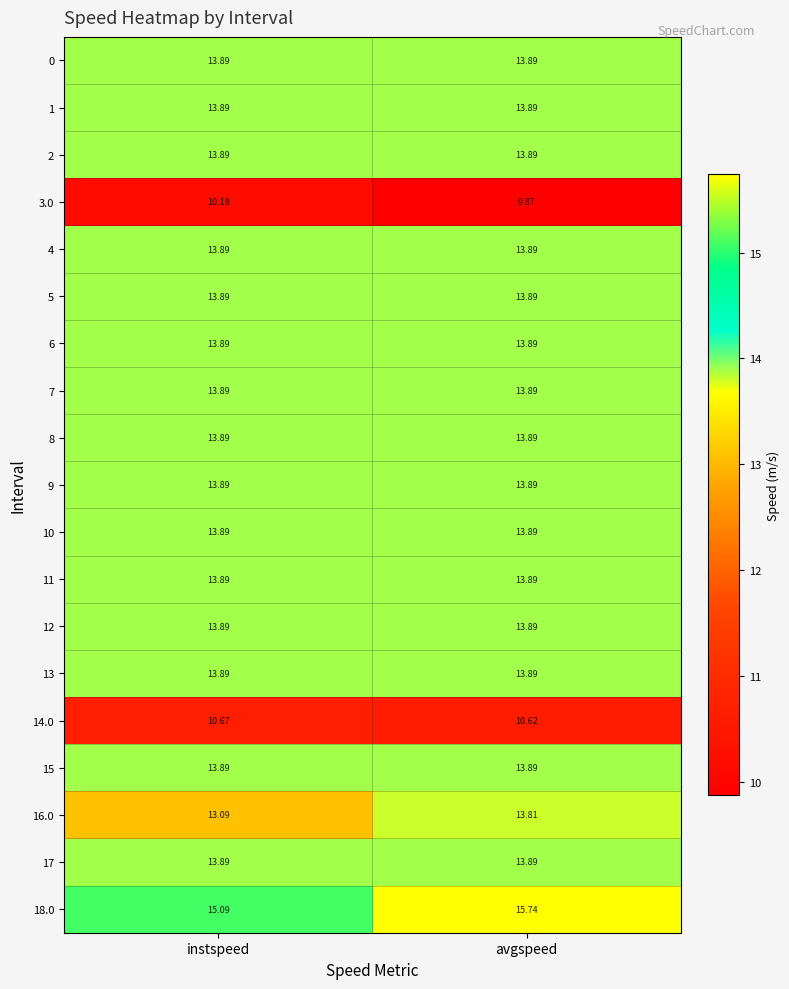

List the labels in order of 16.0 value, smallest first.

instspeed, avgspeed